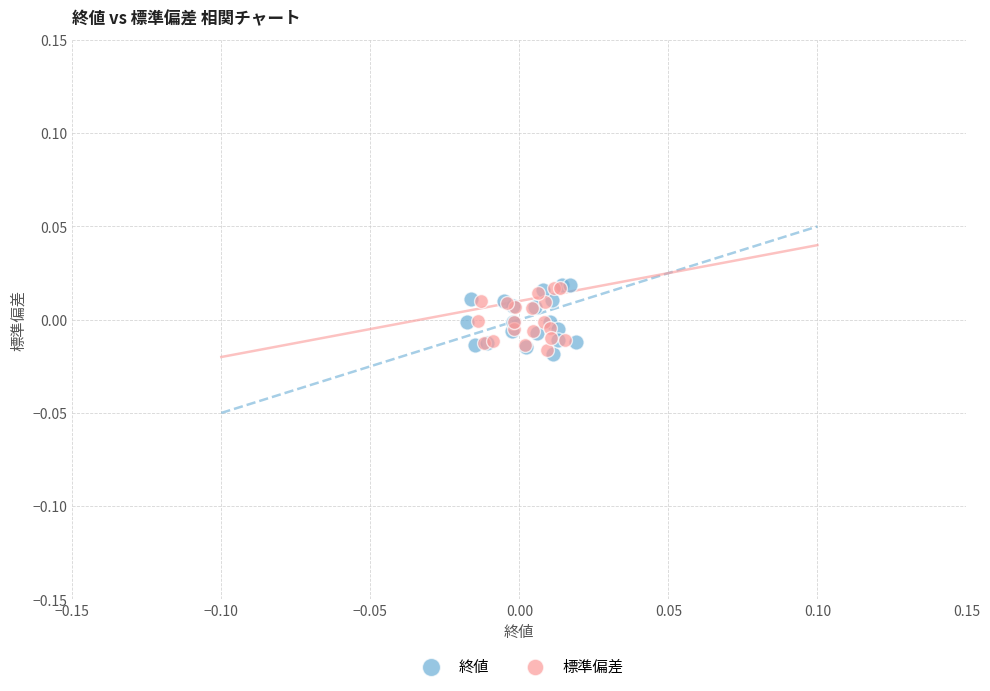

Which series has the widest spread of Y values?

終値